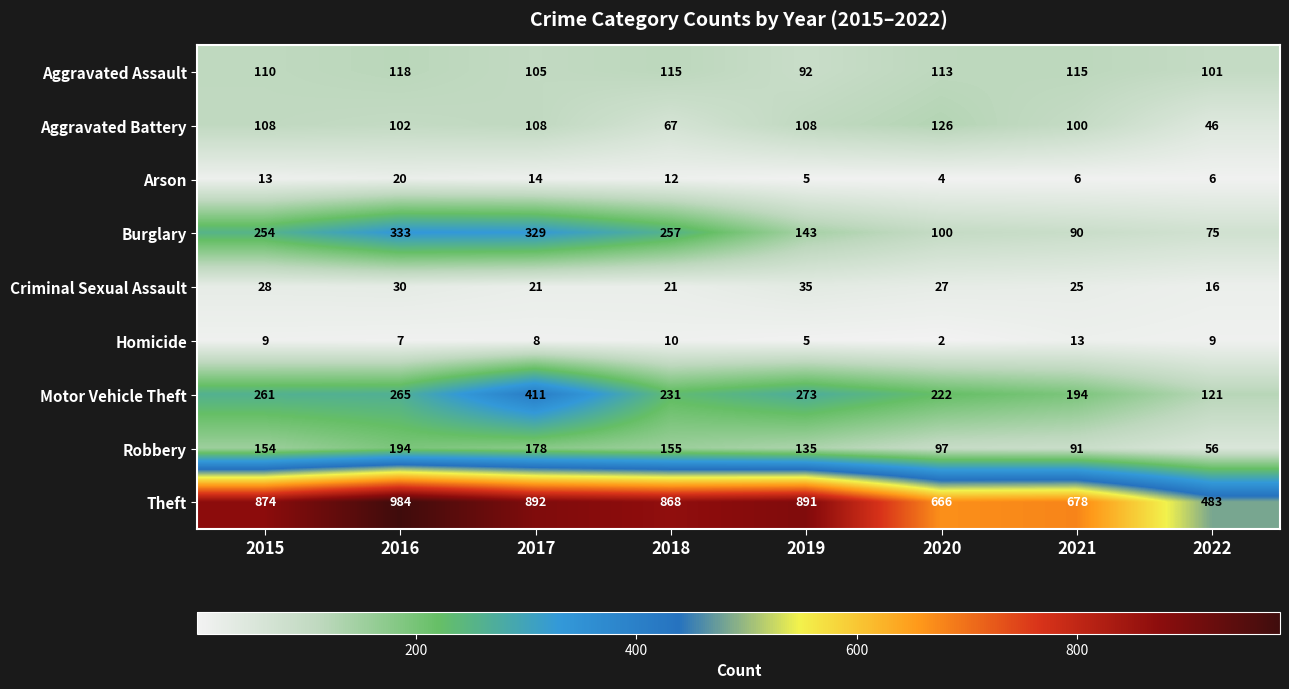

True or false: Burglary has a value of 254 at 2015.

True